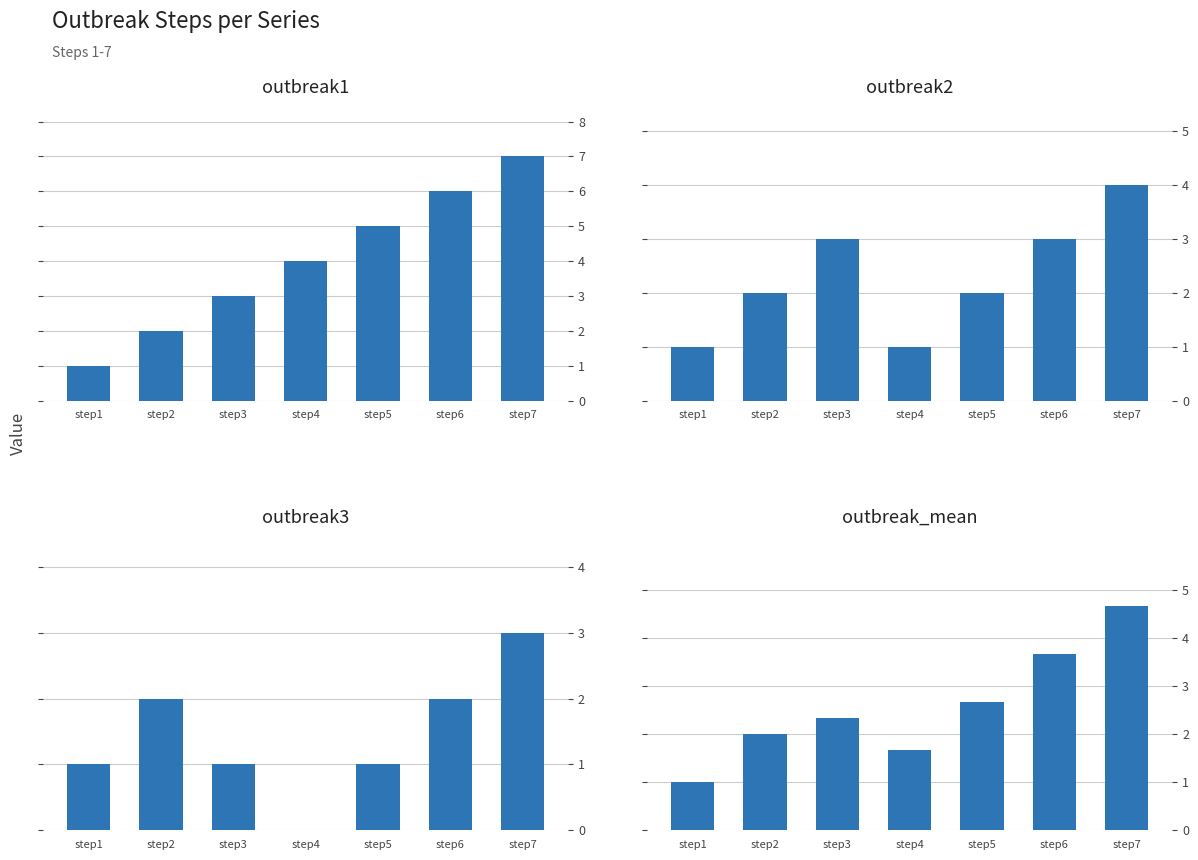

Which series has the largest total across all categories?

outbreak1